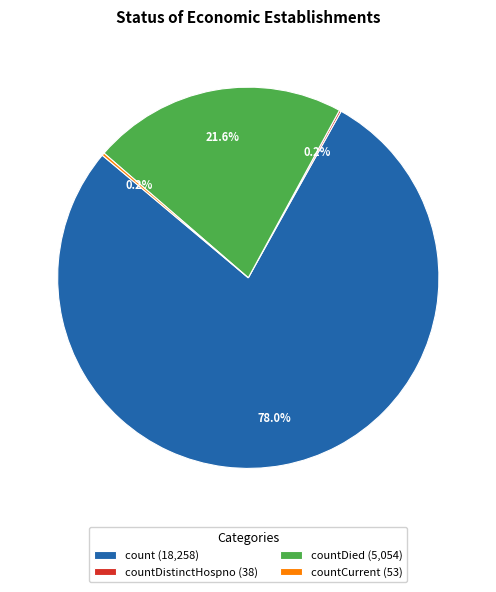

Does any single category account for the majority?

Yes